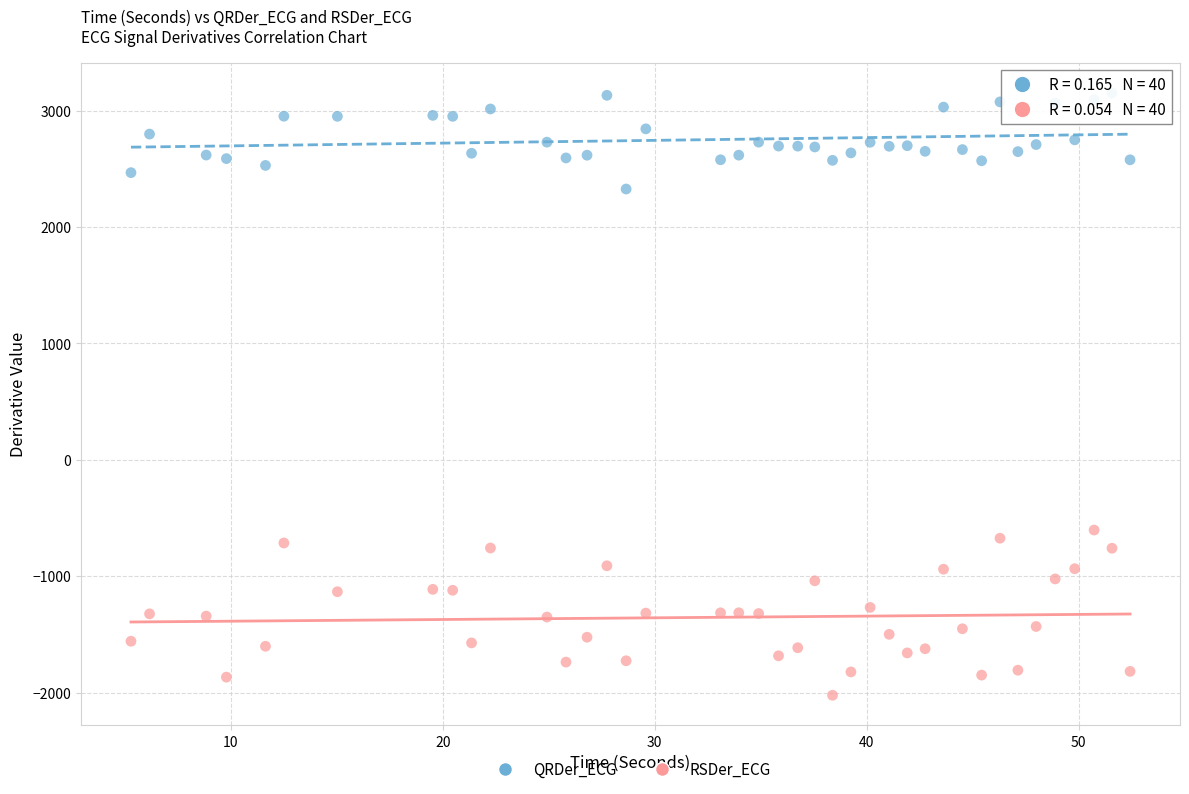

Which series contains the highest Y value?

QRDer_ECG